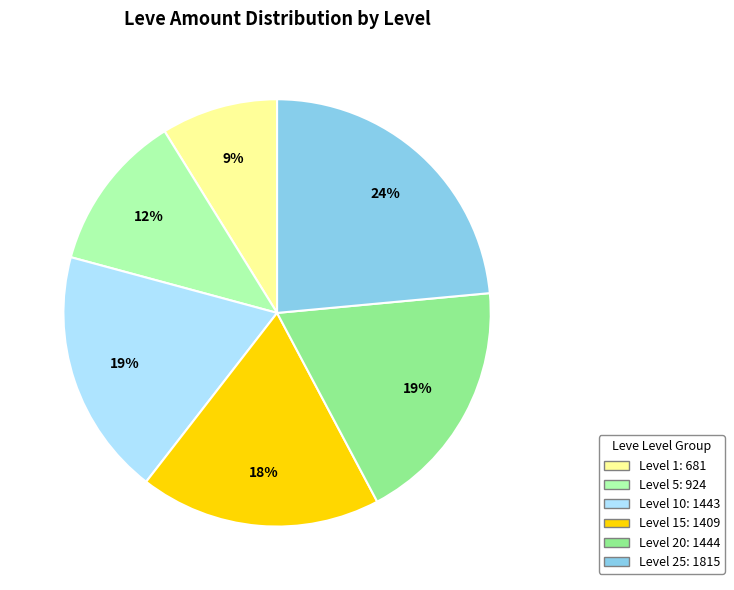

Is there a majority slice in this chart?

No